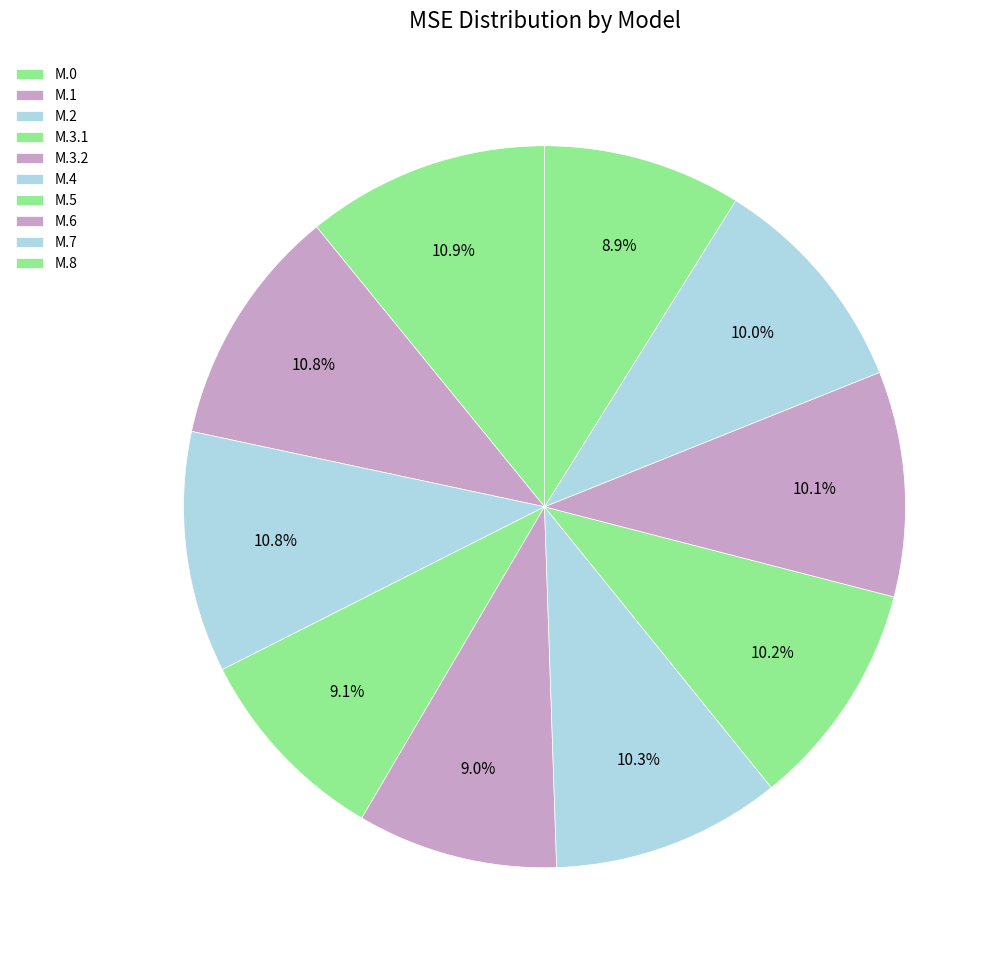

To the nearest percent, what portion does M.1 represent?

11%